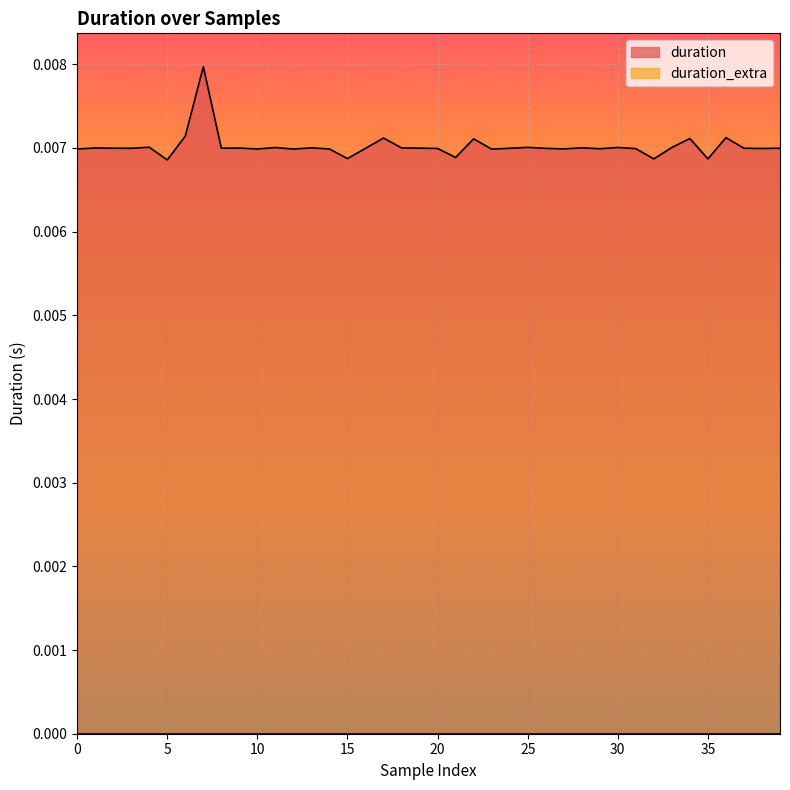

Which series has the widest spread of values?

duration